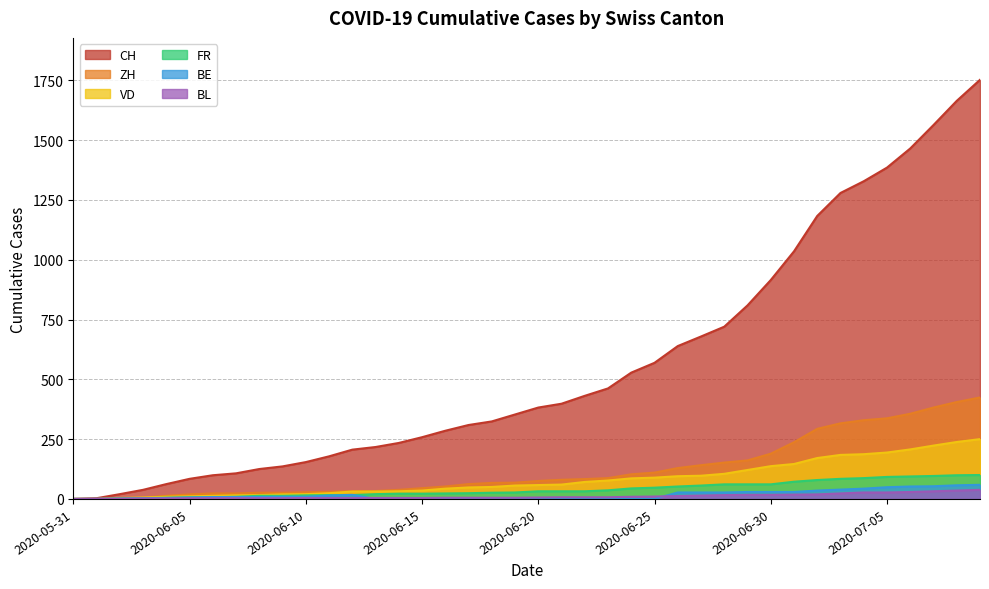

What is the value of the VD point at the 32nd from the left?

146